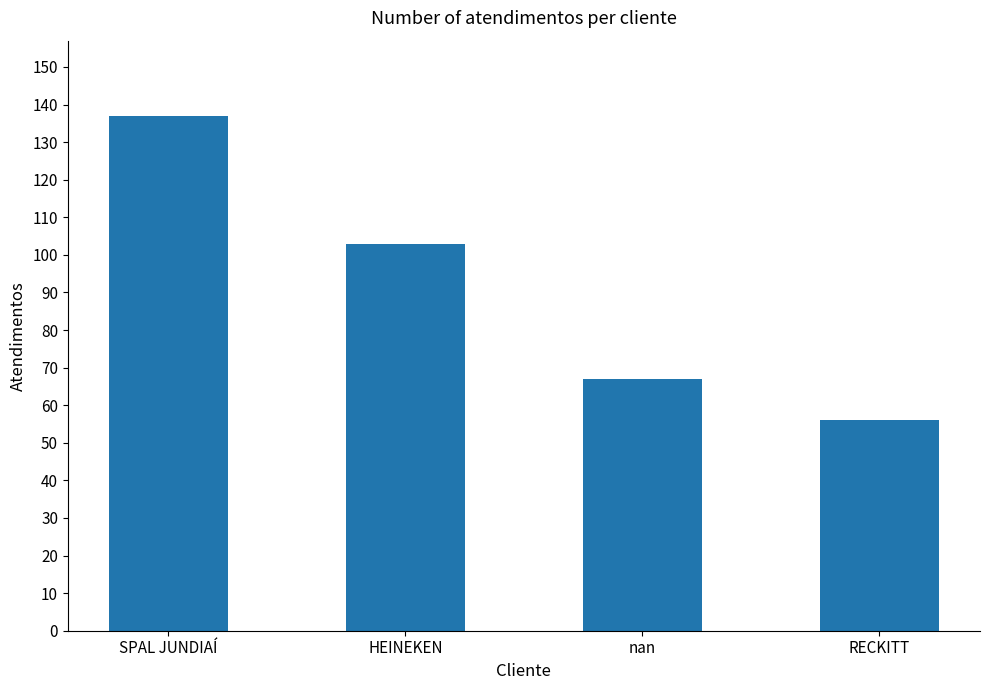

What is the difference between the values at HEINEKEN and nan?

36